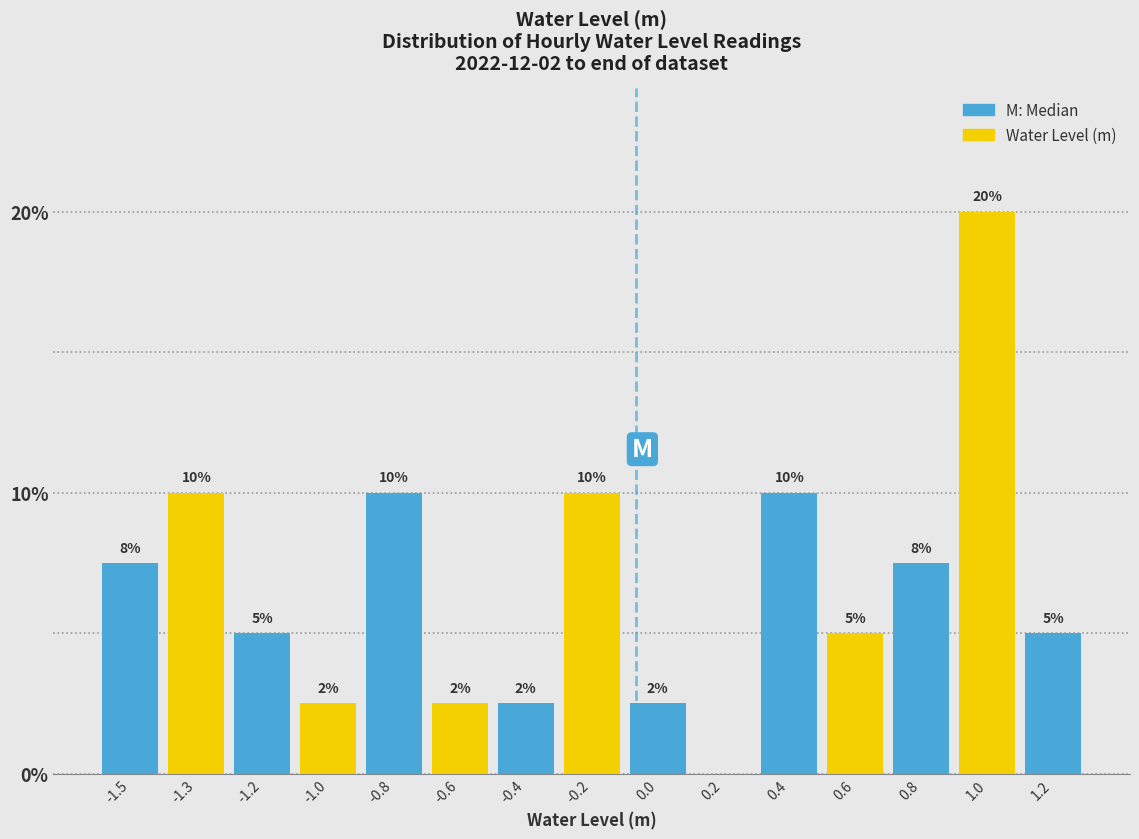

Which has a higher value, 0.0 or -1.3?

-1.3